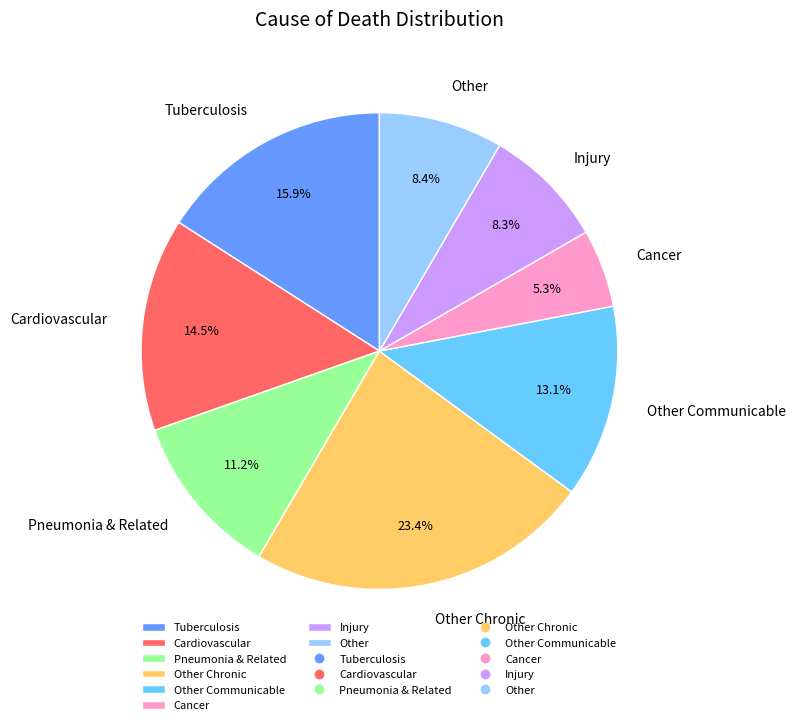

What is the largest slice in the pie chart?

Other Chronic